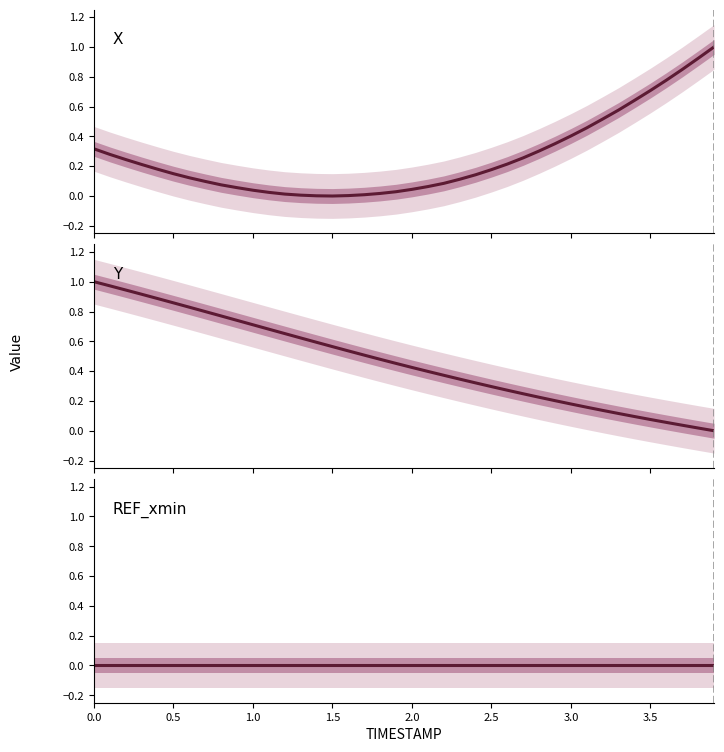

Rank the series by their average value, from lowest to highest.

REF_xmin, X, Y